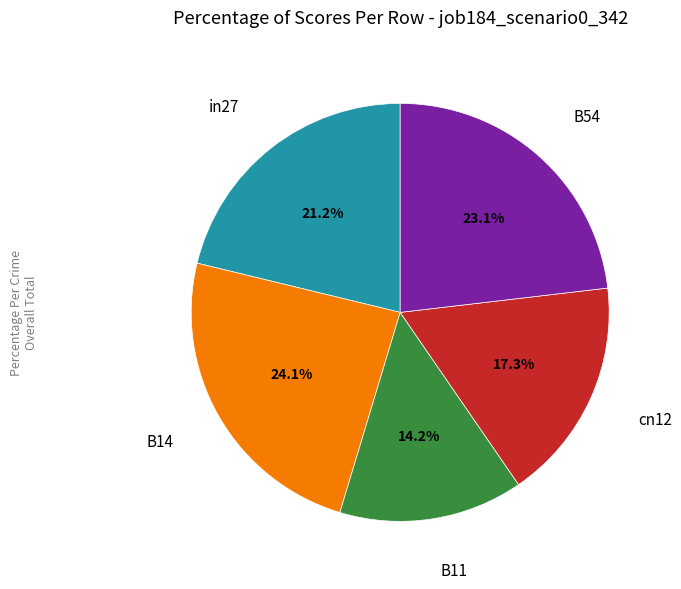

Does any single category account for the majority?

No